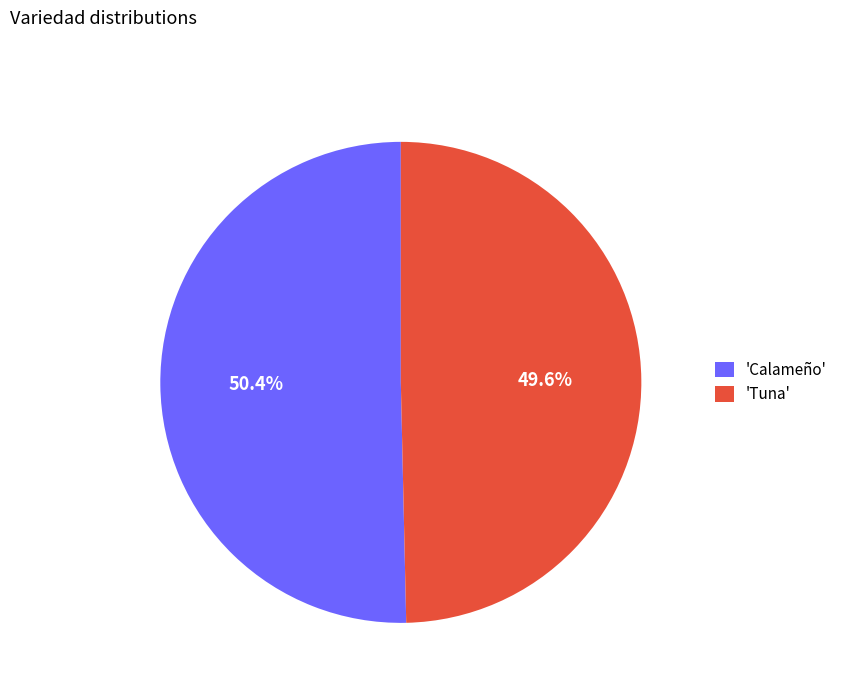

Is the sum of 'Tuna' and 'Calameño' greater than half?

Yes